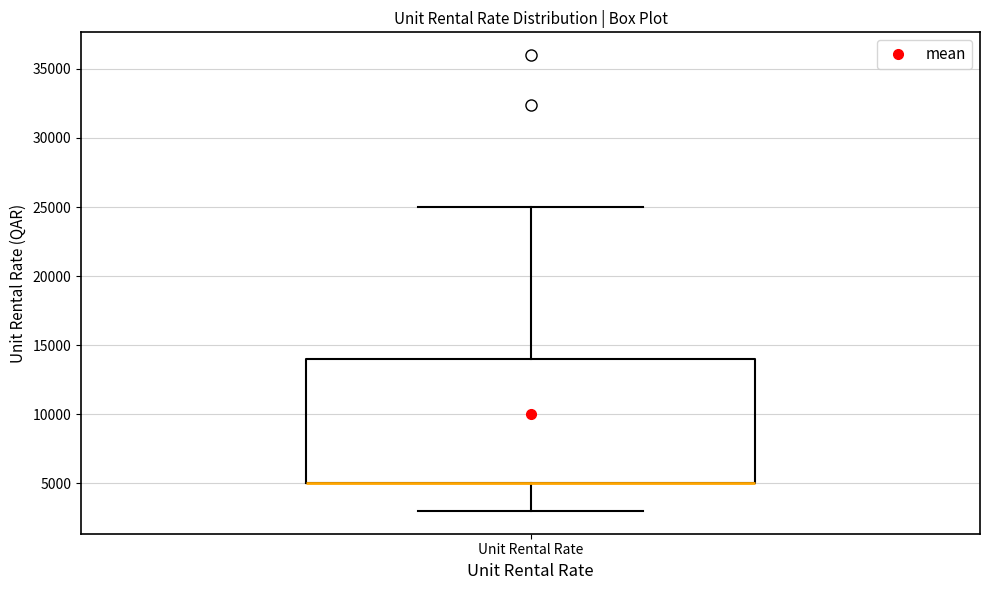

Transcribe this box plot: give where the median line is, the range the box spans, and where the two whiskers end, as read against the y-axis. The values are not printed on the chart, so give them approximately, as read against the axis.

median 5000 (drawn on the box's lower edge), box 5000 to 14000, whiskers 3000 to 25000